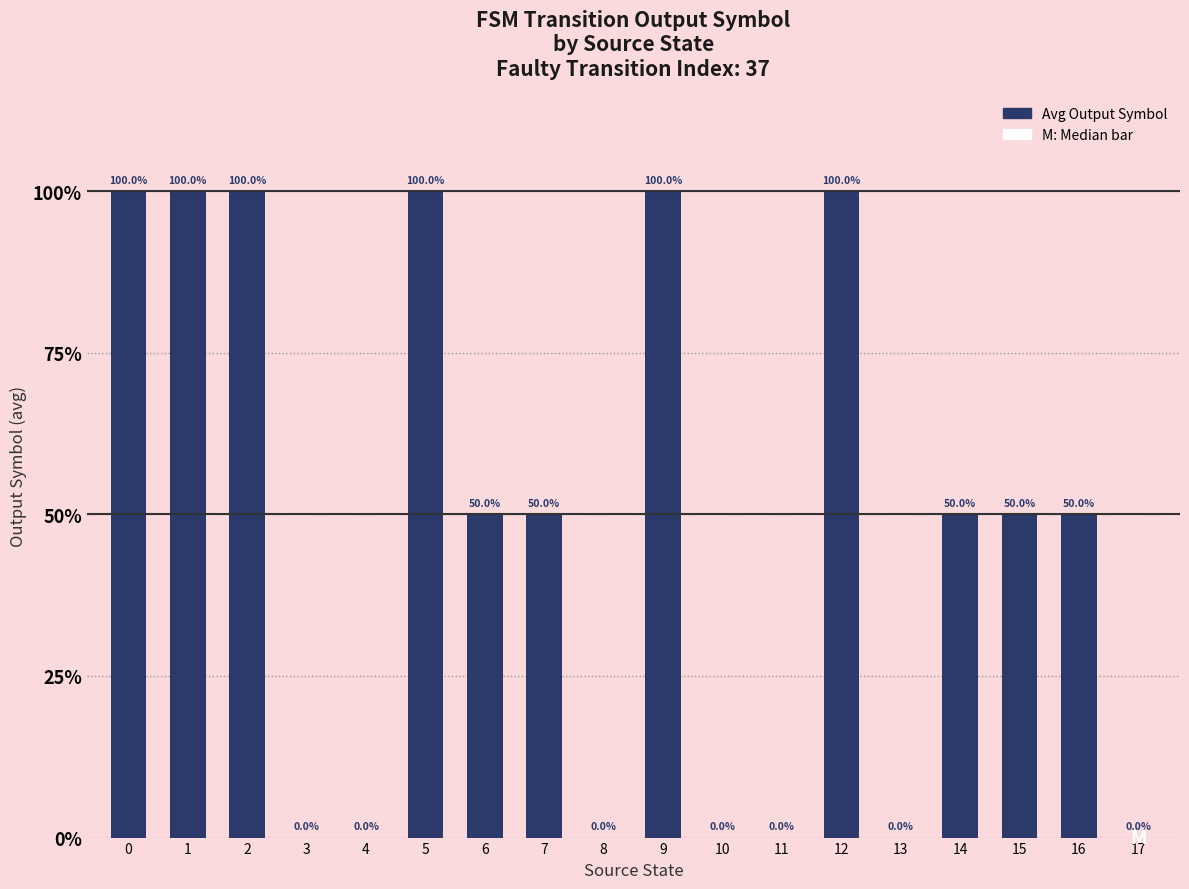

The chart shows a value of 0.4 at 10. True or false?

False